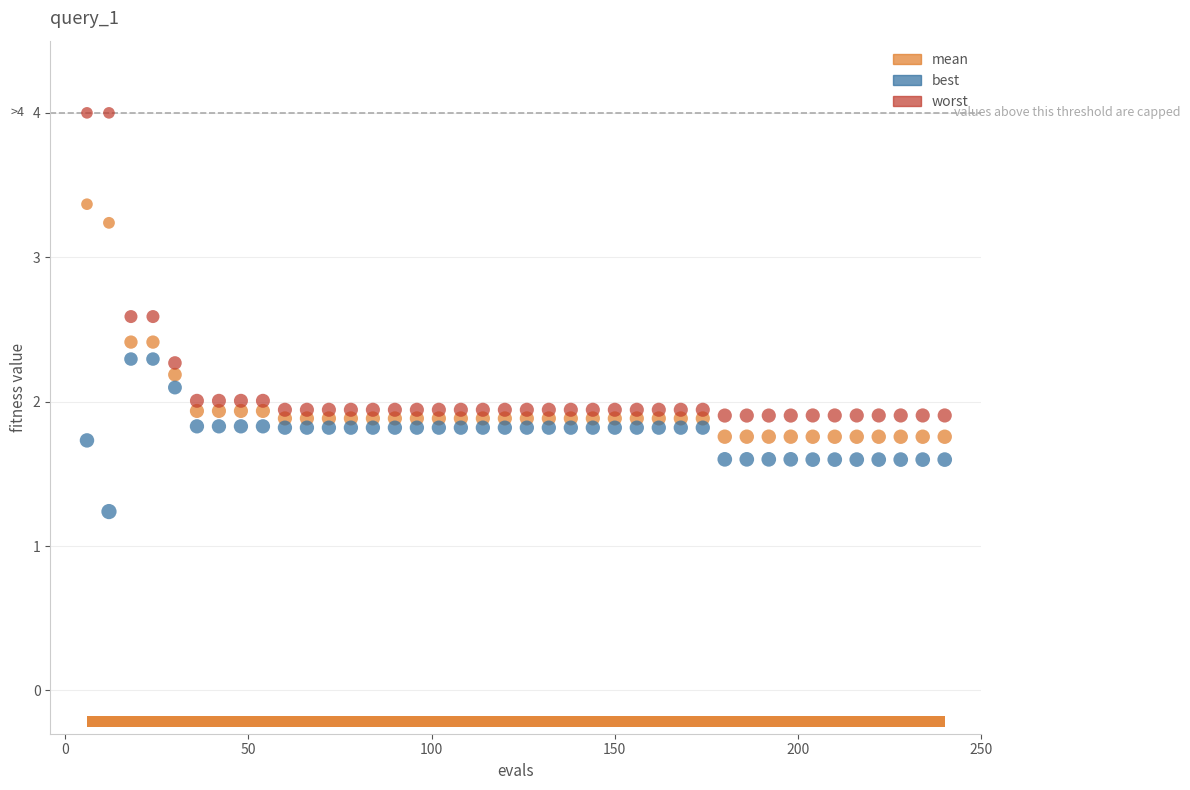

Which series reaches the maximum Y coordinate?

worst